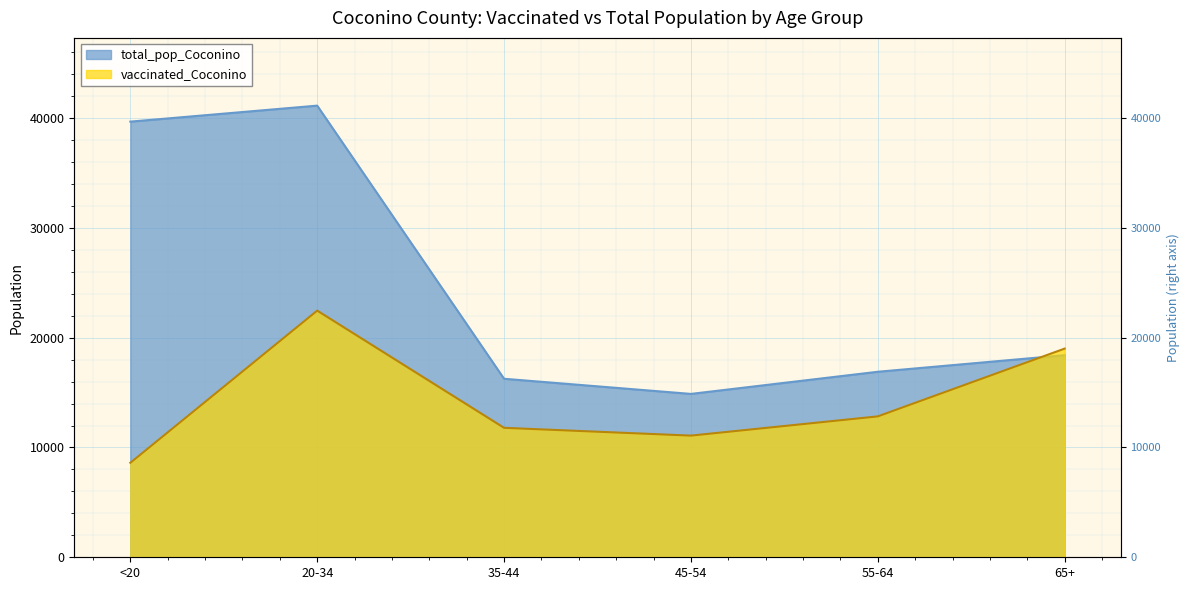

Where does the vaccinated_Coconino series first go above 12835?

20-34